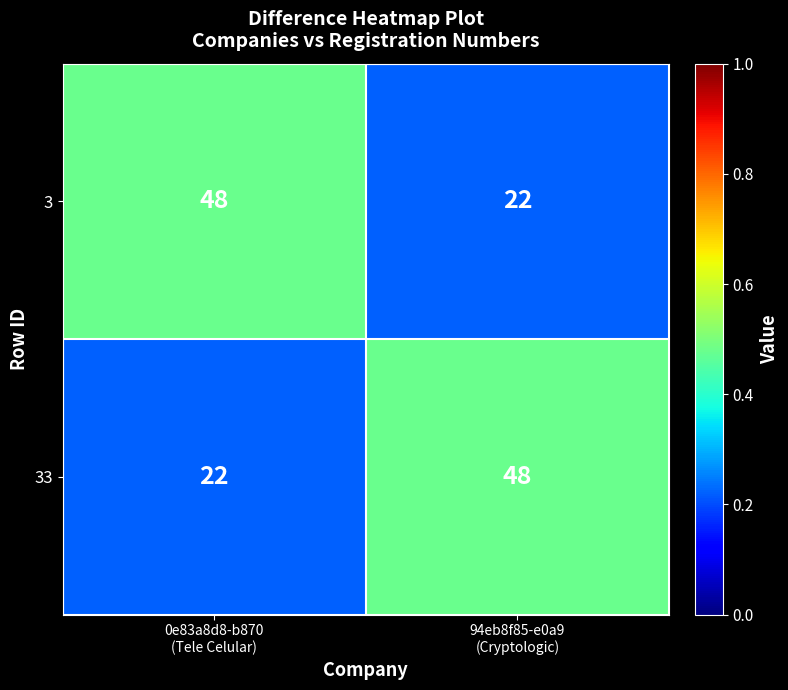

What is the sum of all 33 values?

70